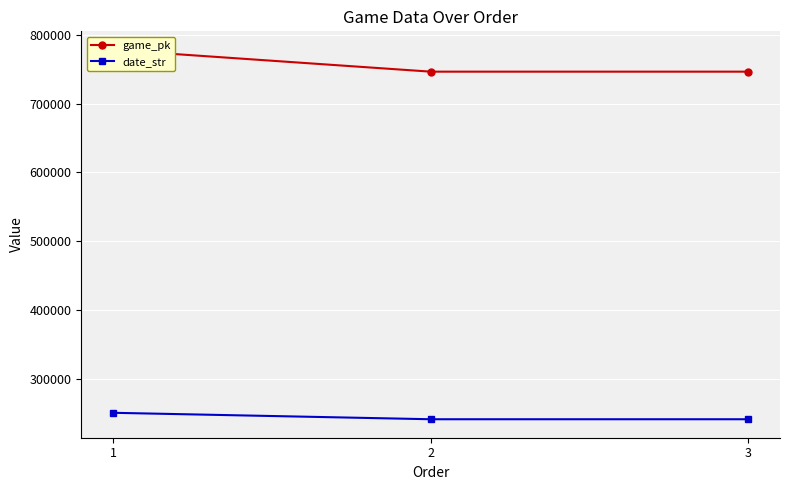

Reading right to left, extract all data points from this chart.

game_pk: 746742	746738	778534
date_str: 240925	240926	250329